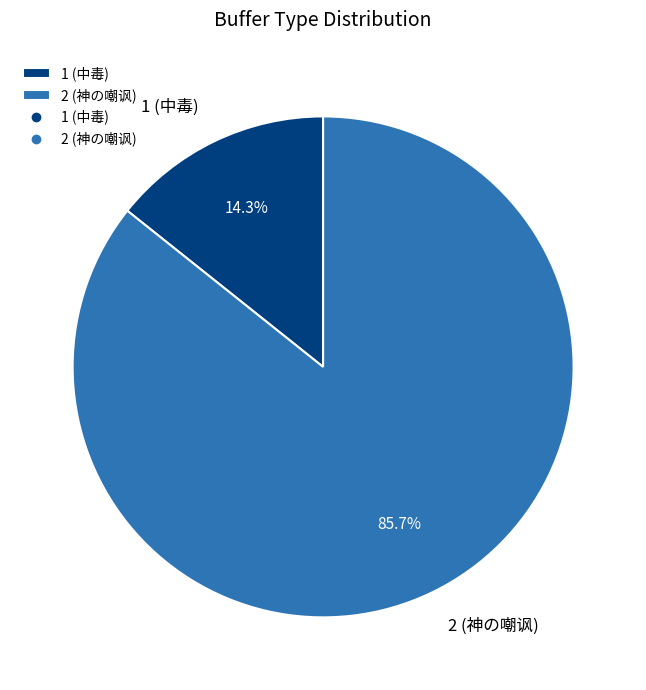

Does any single category account for the majority?

Yes